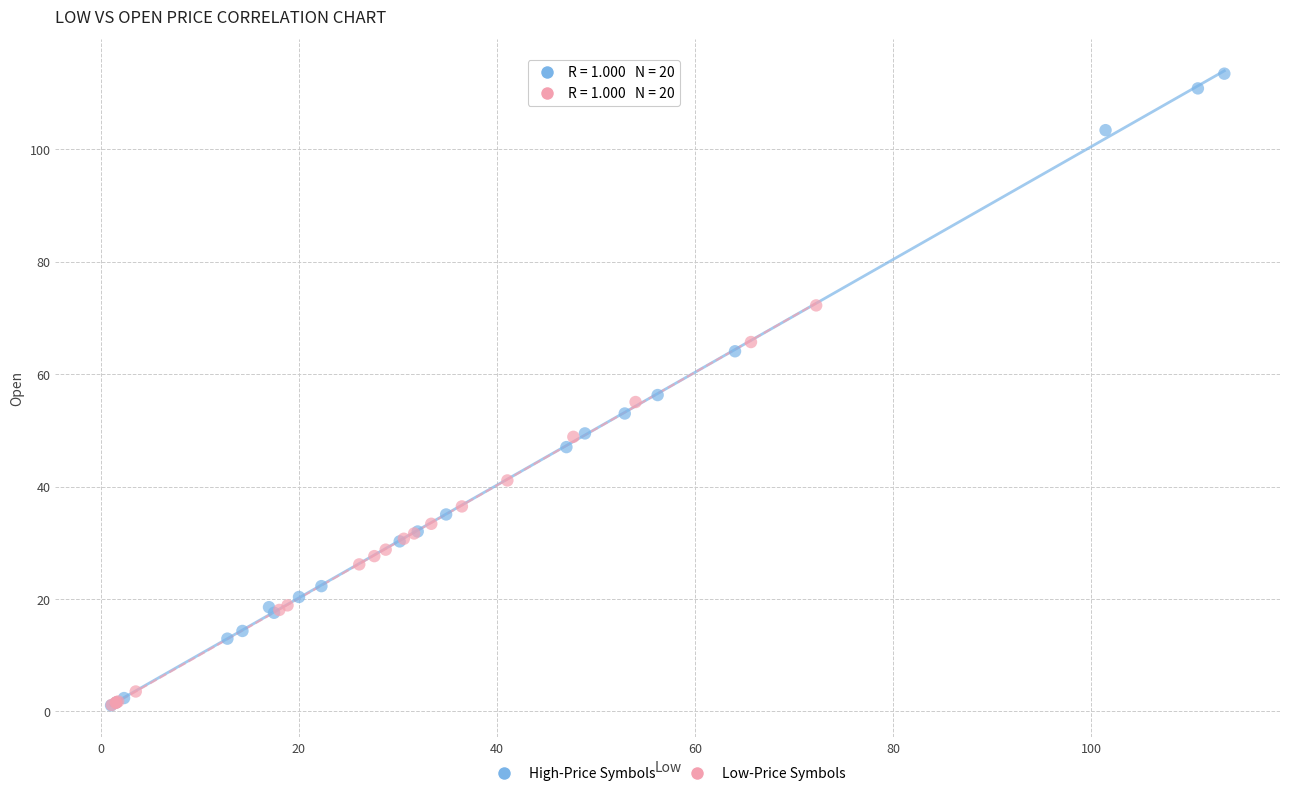

What are all the series names shown in the legend?

High-Price Symbols, Low-Price Symbols